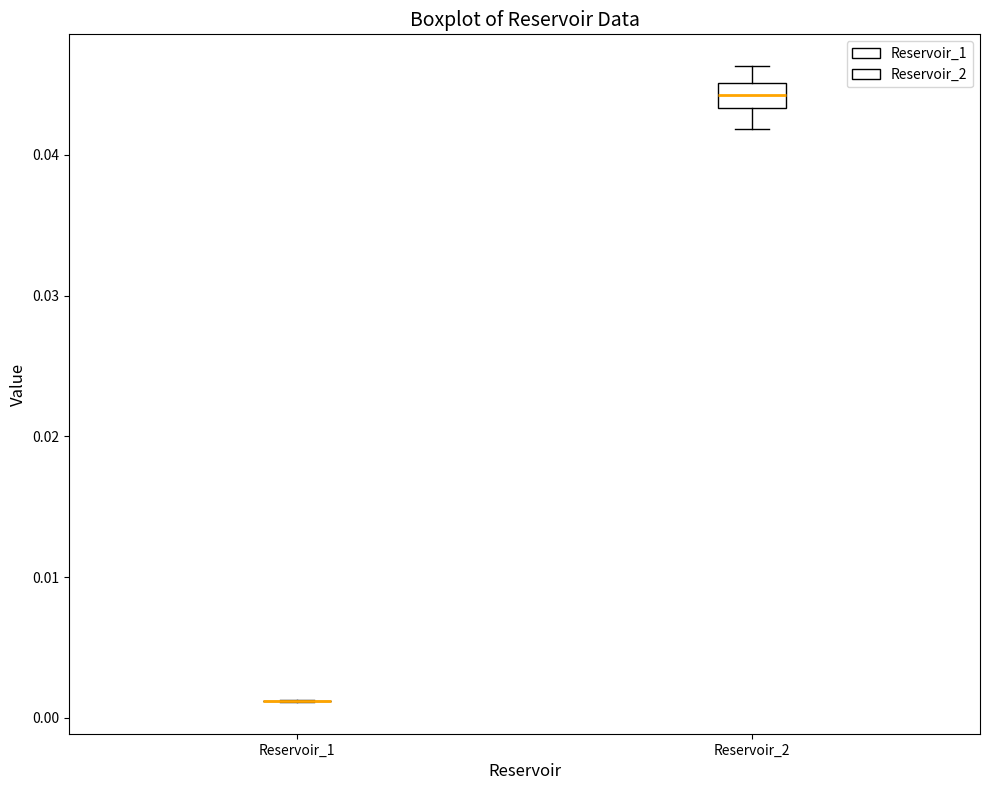

Reading left to right, read every box against the y-axis: the position of its median line, the range the box covers, and the ends of its whiskers. The values are not printed on the chart, so give them approximately, as read against the axis.

Reservoir_1: box collapsed to a line at 0.001, whiskers 0.001 to 0.001
Reservoir_2: median 0.044, box 0.043 to 0.045, whiskers 0.042 to 0.046